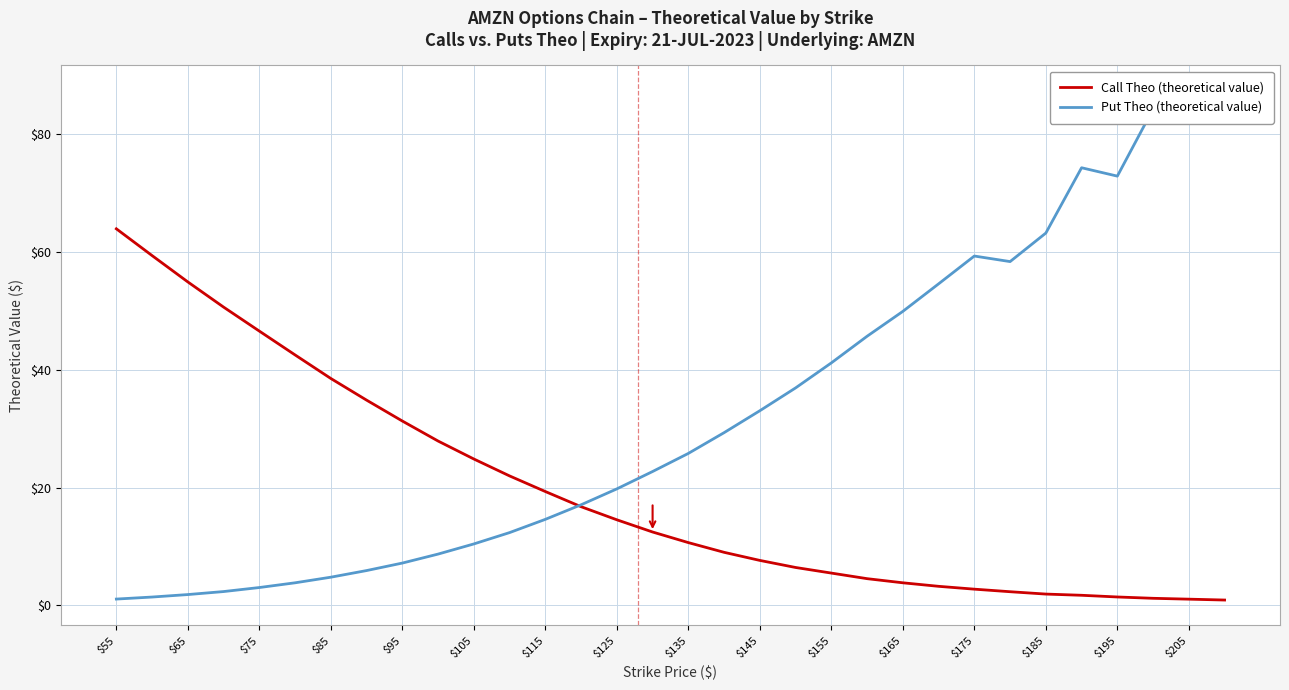

What is the maximum value for Call Theo (theoretical value)?

63.9